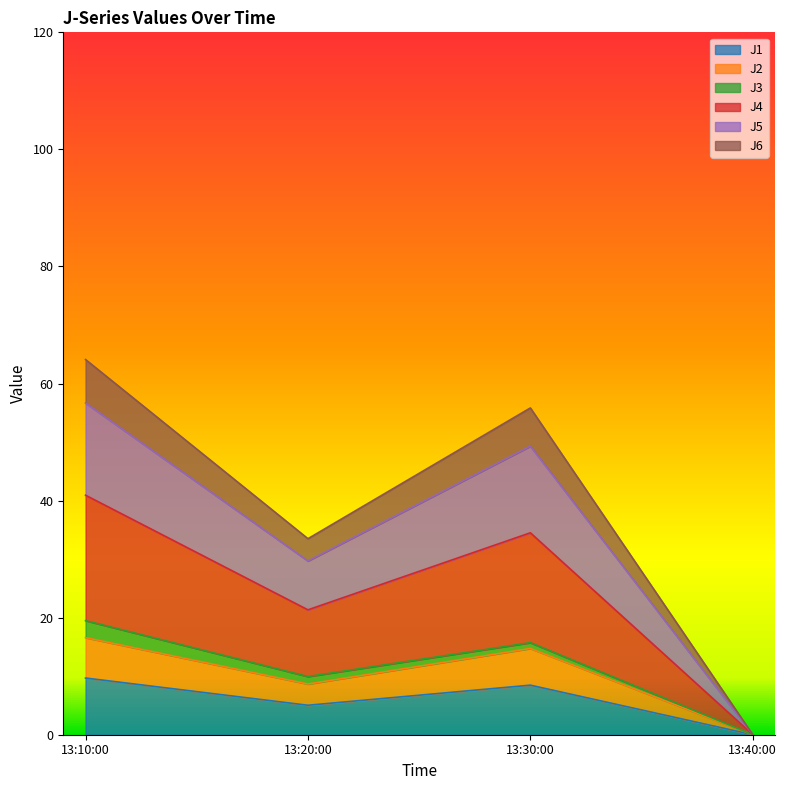

What is the total value across all series at 13:10:00?

64.1